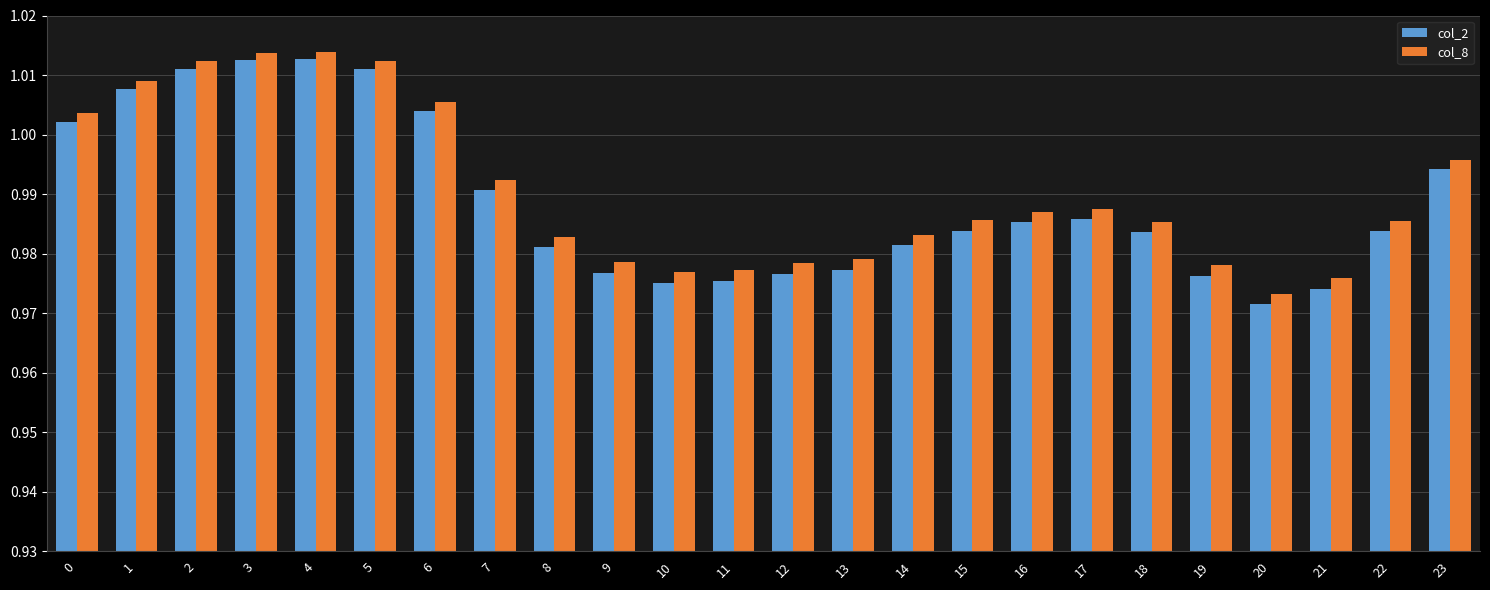

How many categories are shown in the chart?

24